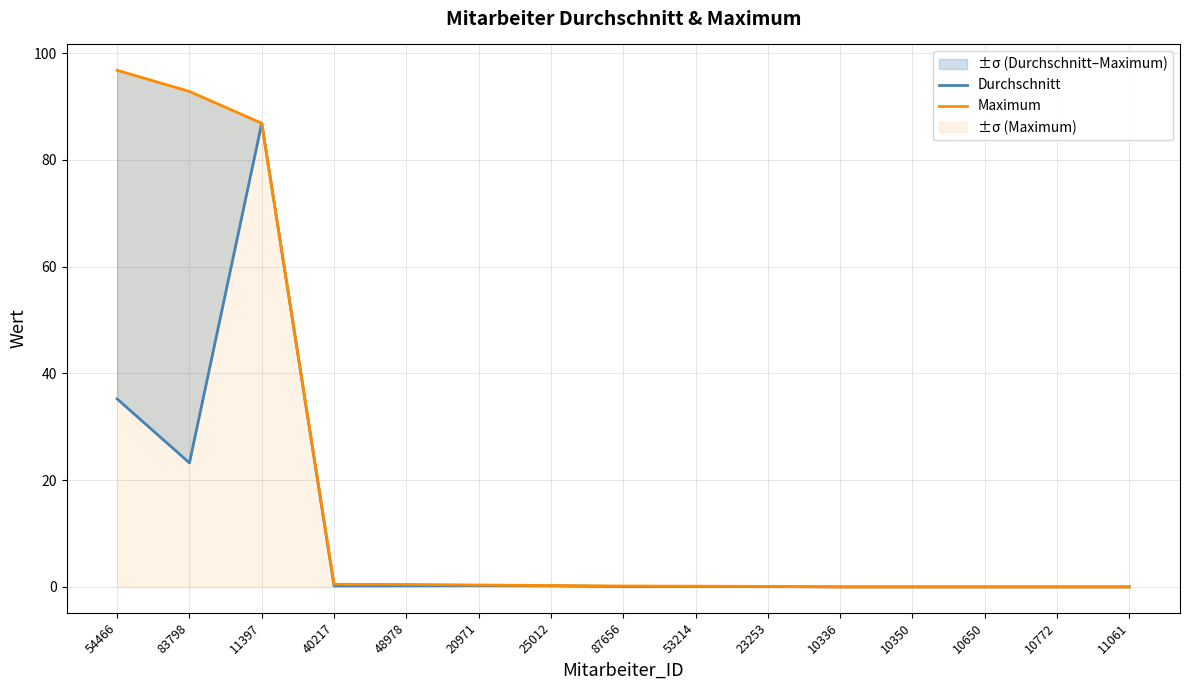

What is the label of the 5th point from the right?

10336